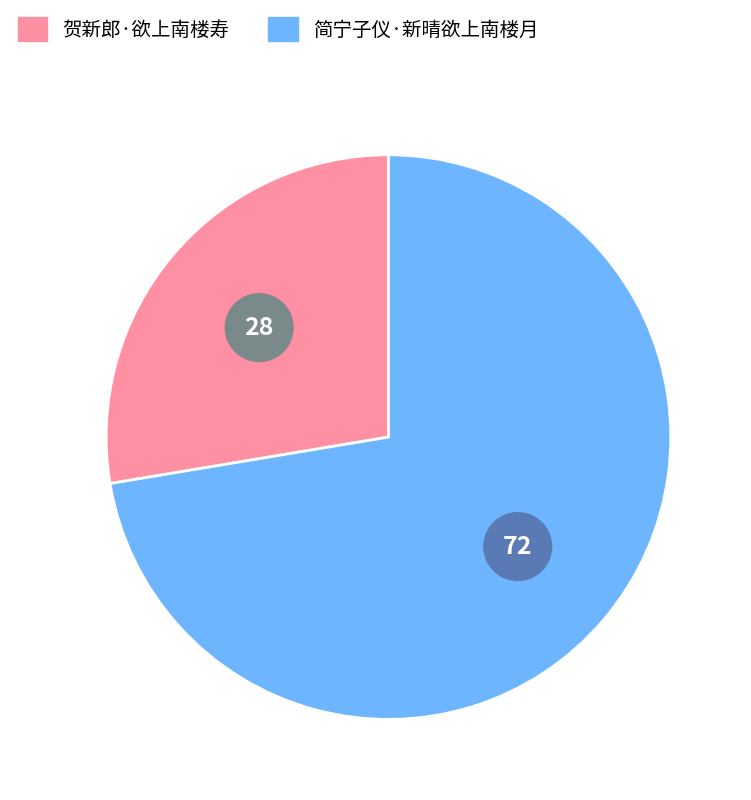

How many segments does this pie chart have?

2